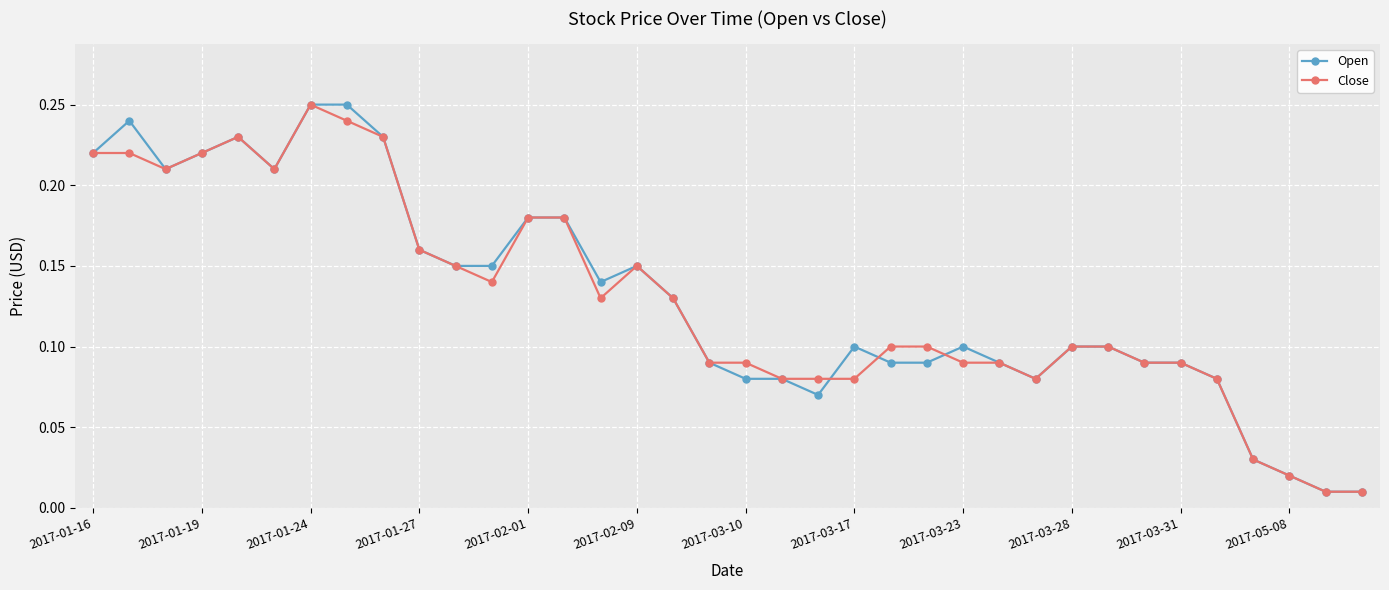

True or false: Close has more than 1 interior local peaks.

True